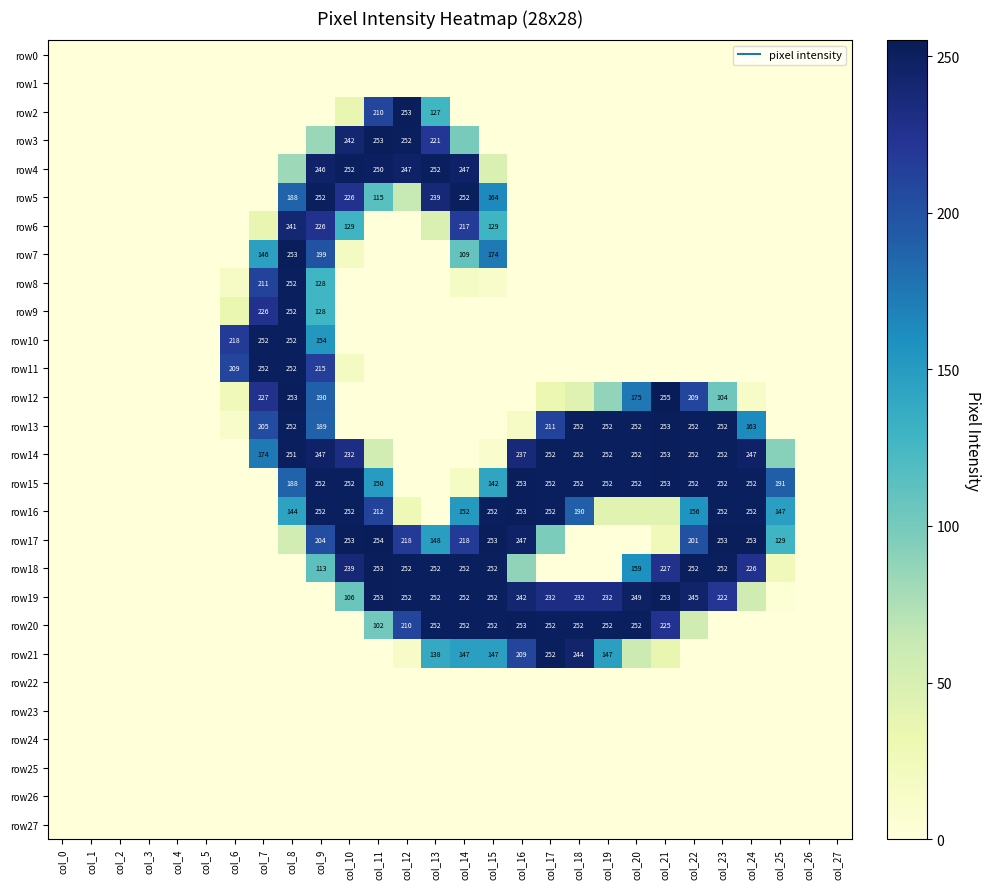

What is the spread (max minus min) of values at col_15?

253